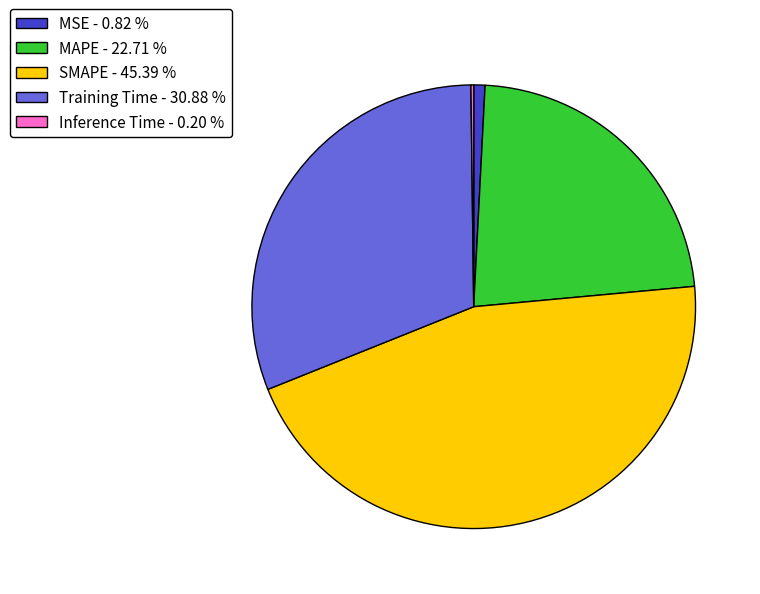

Is there a majority slice in this chart?

No